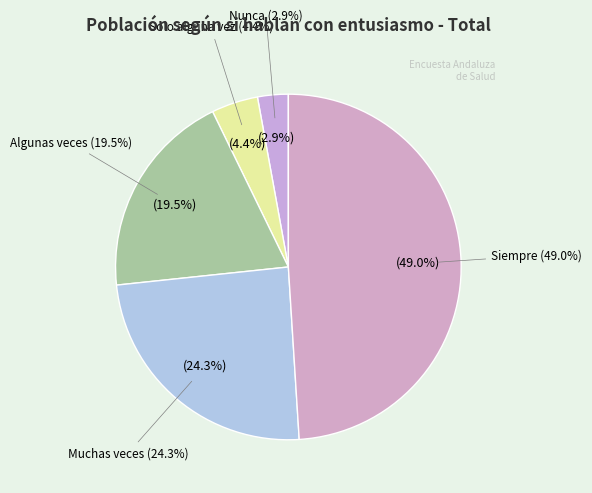

Which category has the smallest portion of the pie?

Nunca